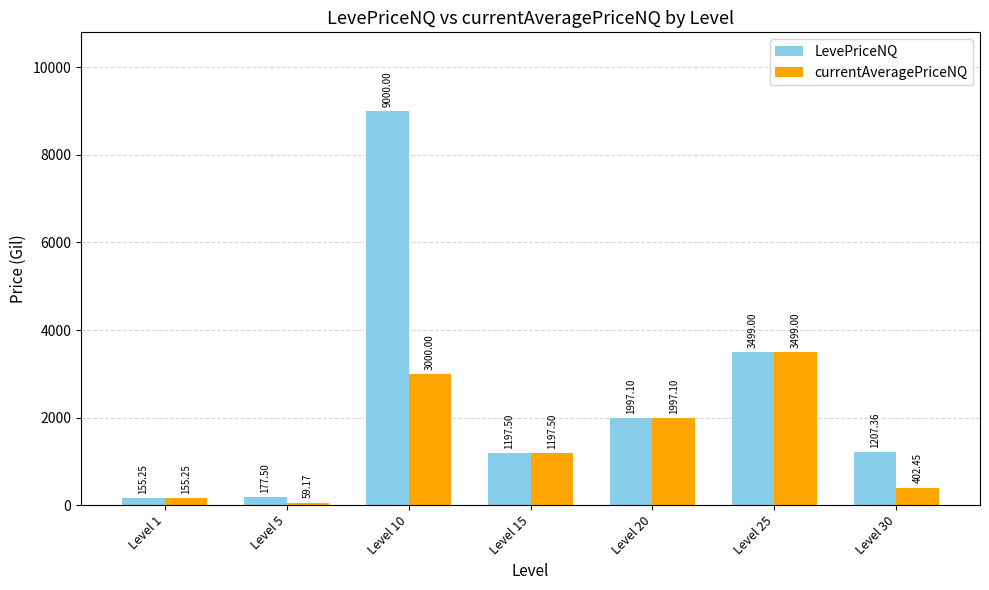

What is the value of the LevePriceNQ bar at the 5th from the left?

1997.1